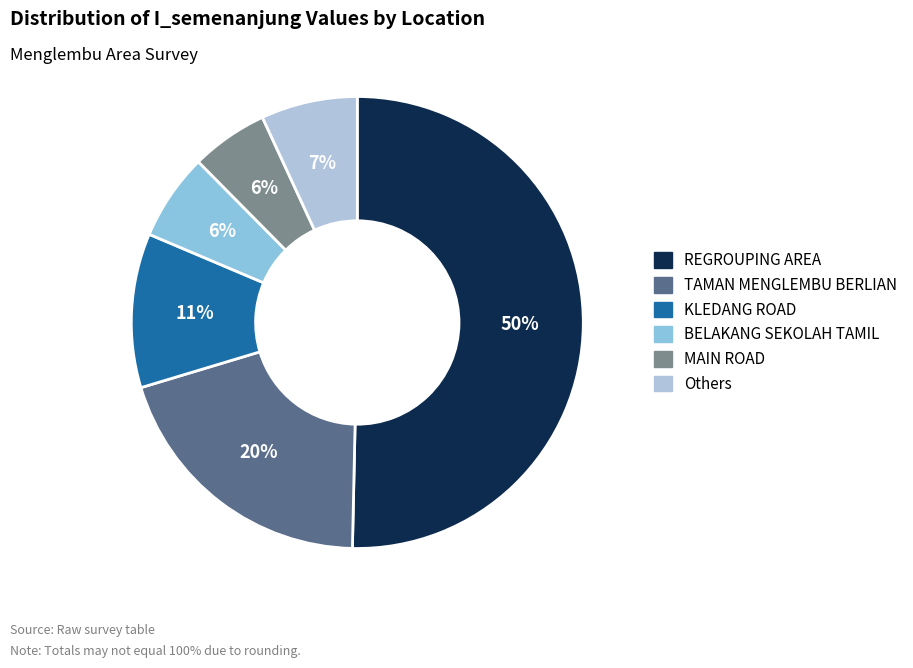

Is there any slice that represents more than half of the pie?

Yes